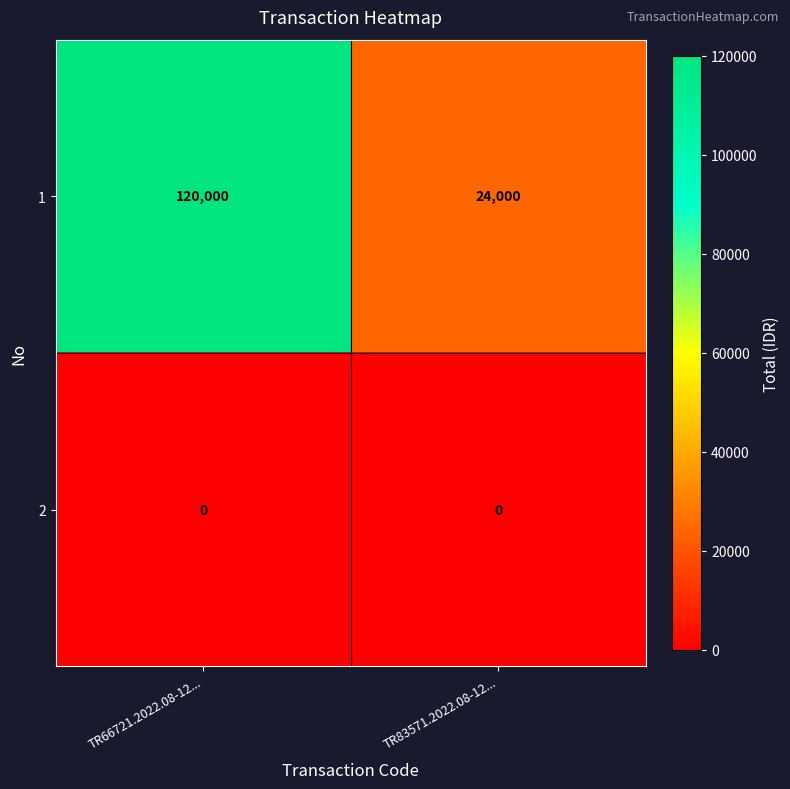

Which series changed the most between TR66721.2022.08-12... and TR83571.2022.08-12...?

1